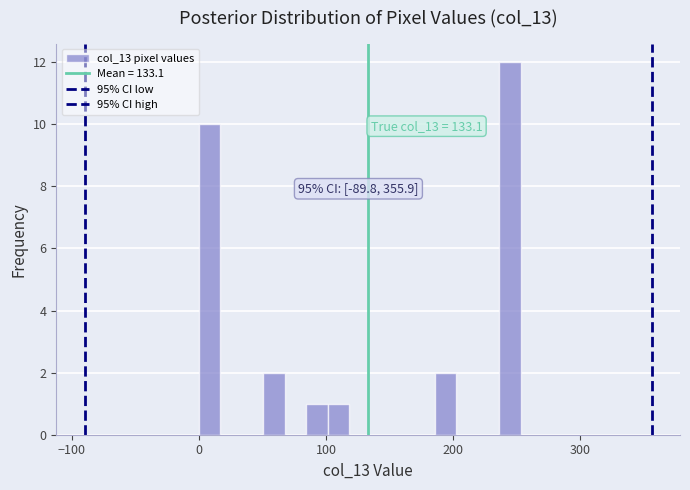

Around what value on the x-axis is the tallest bar? Give the approximate position of its centre, as read against the axis.

240